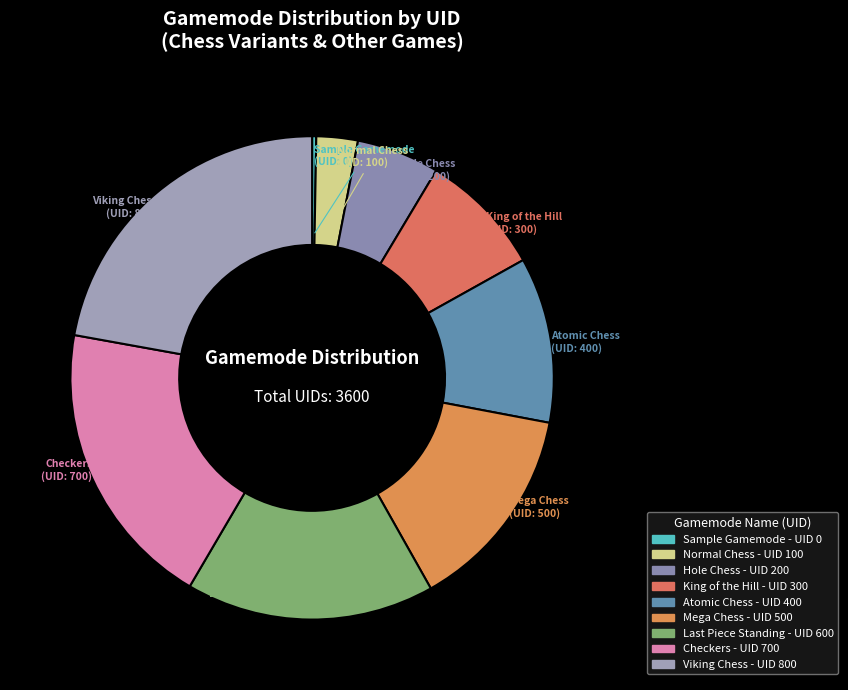

Is the sum of Checkers and Atomic Chess greater than half?

No